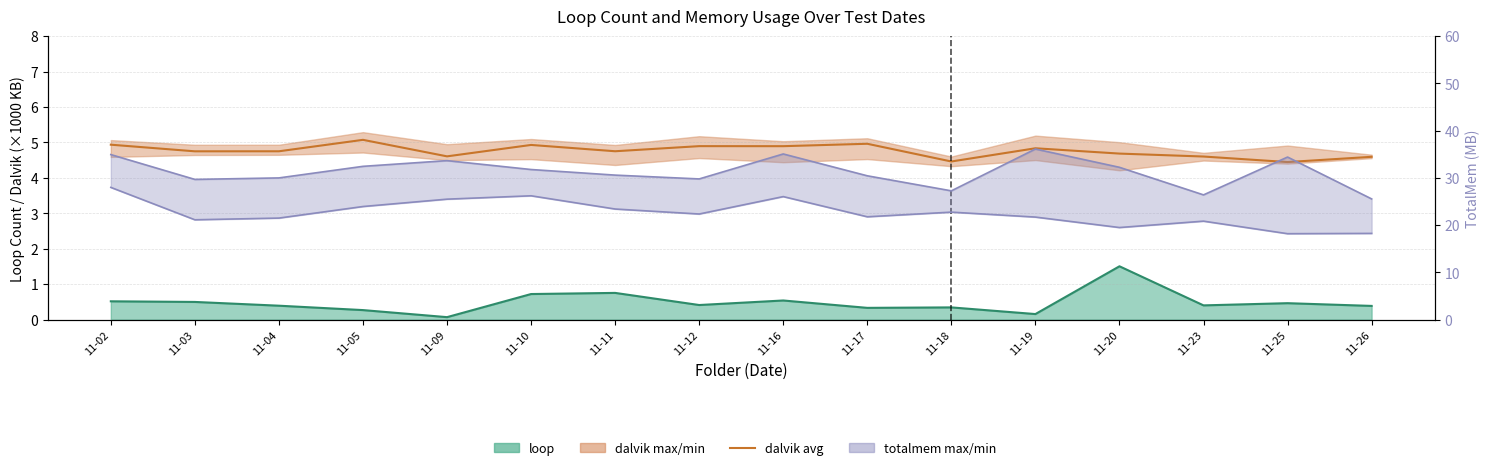

How many interior local peaks (higher than both neighbors) does the data have?

5